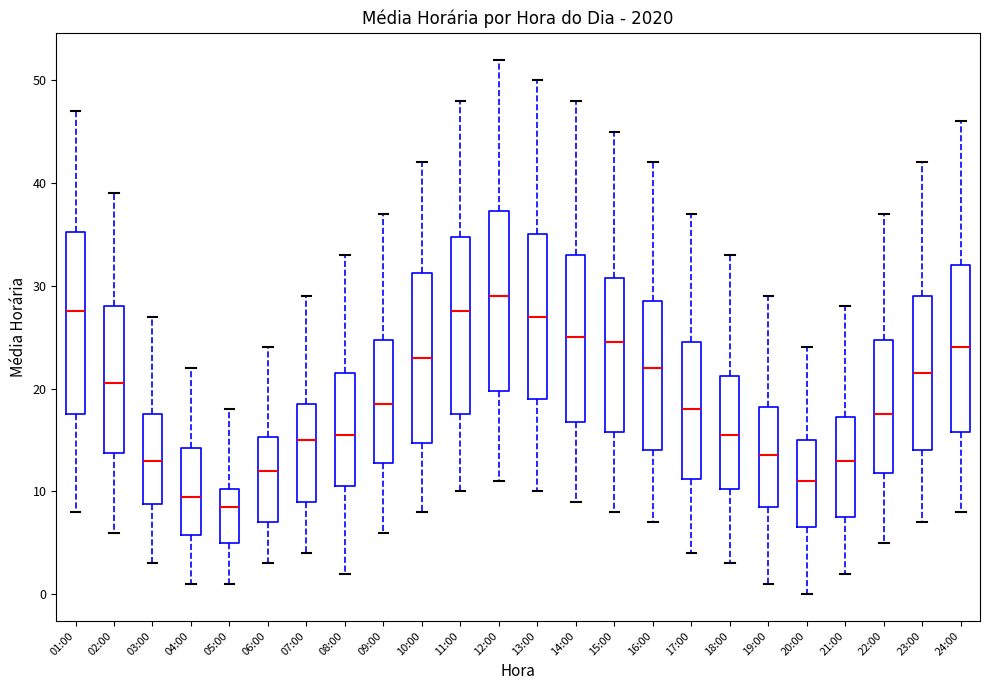

Where does the lower whisker of the box for 04:00 end on the y-axis? The values are not printed on the chart, so give them approximately, as read against the axis.

1